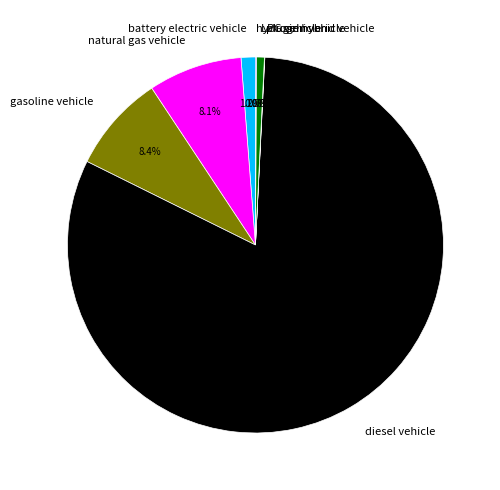

What is the largest slice in the pie chart?

diesel vehicle